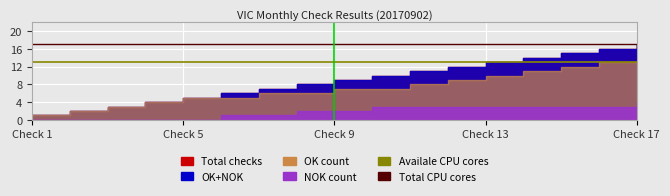

Is the value of Total CPU cores at Check 5 greater than the value of Availale CPU cores at Check 1?

Yes